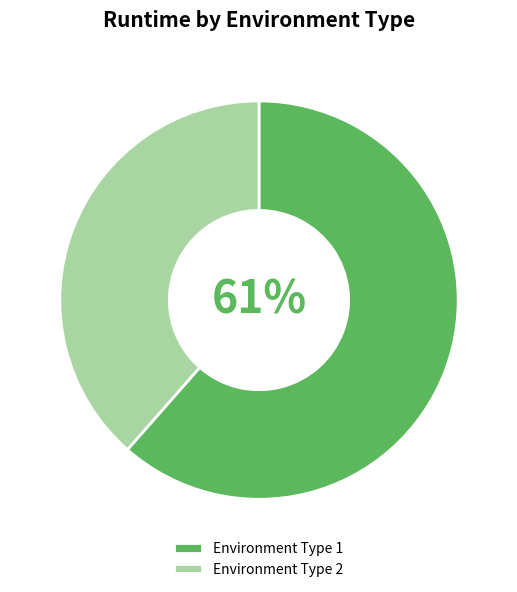

Between Environment Type 1 and Environment Type 2, which is larger?

Environment Type 1